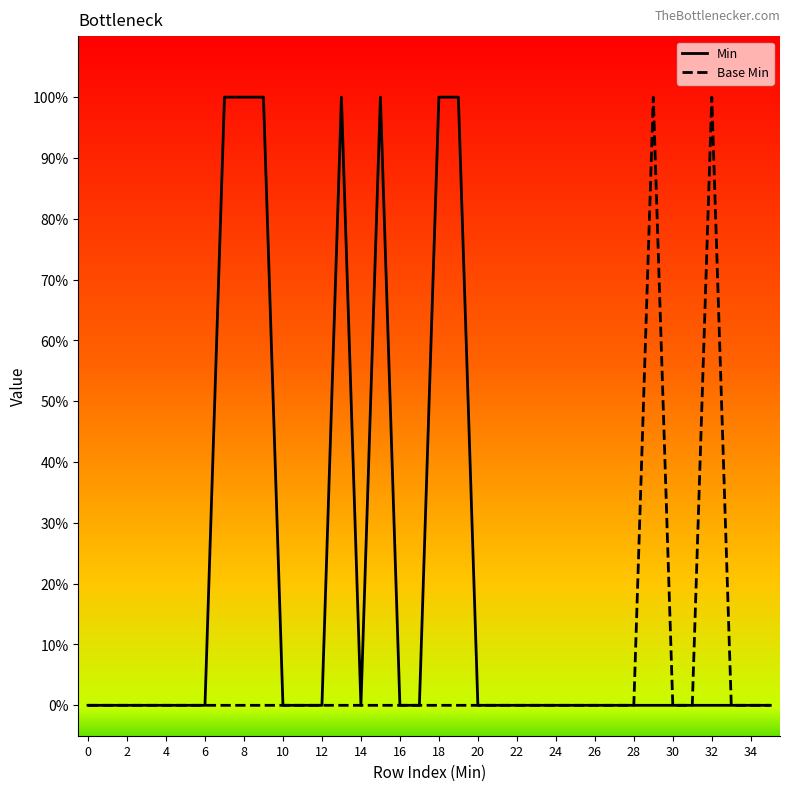

Does the chart have visible grid lines?

No